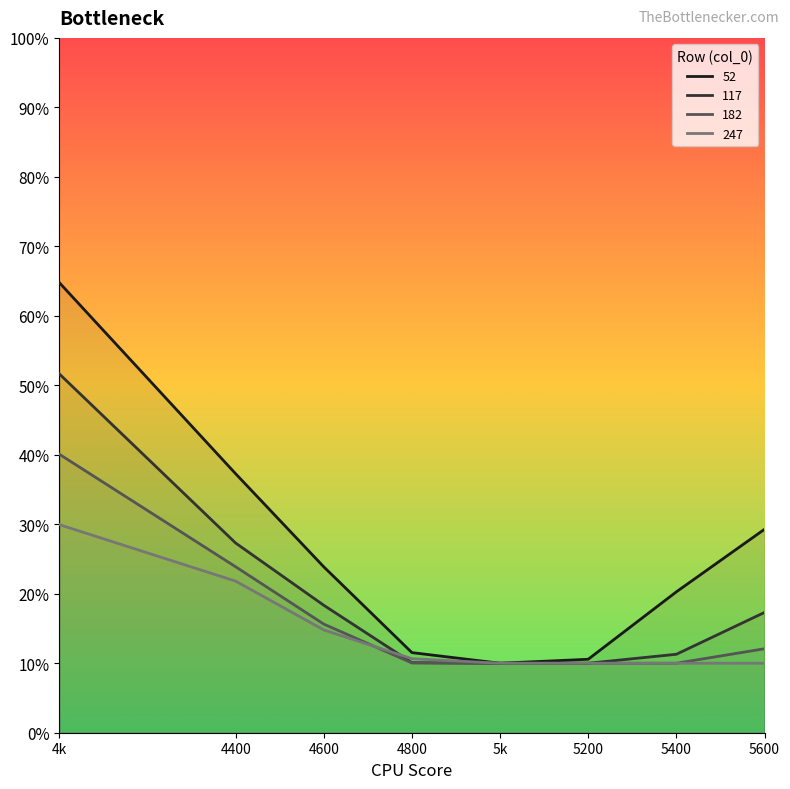

How many series are shown in this chart?

4